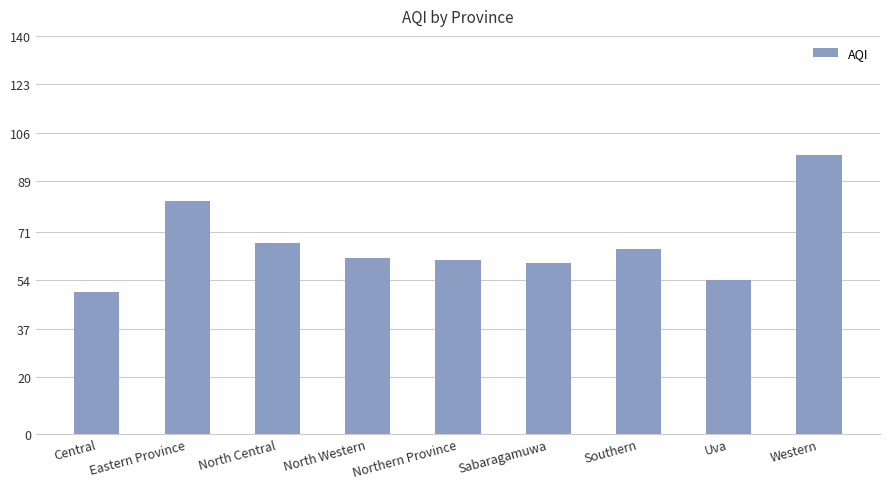

What is the value of the 2nd bar from the left?

82